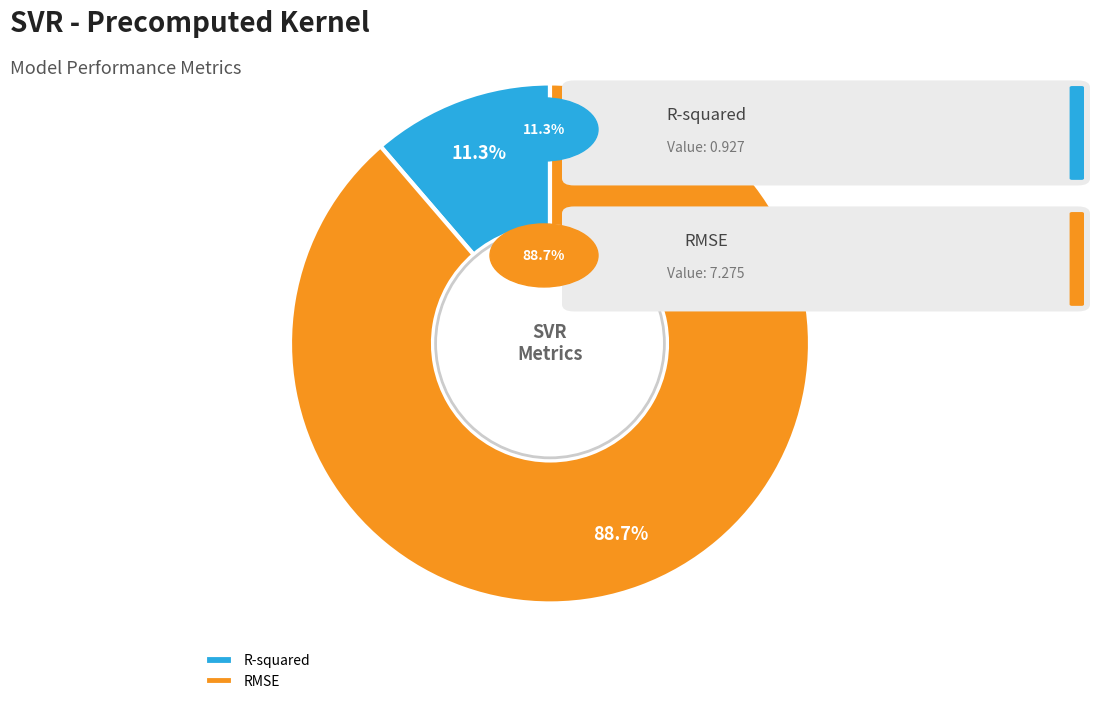

What is the ratio of the value at R-squared to the value at RMSE?

0.1